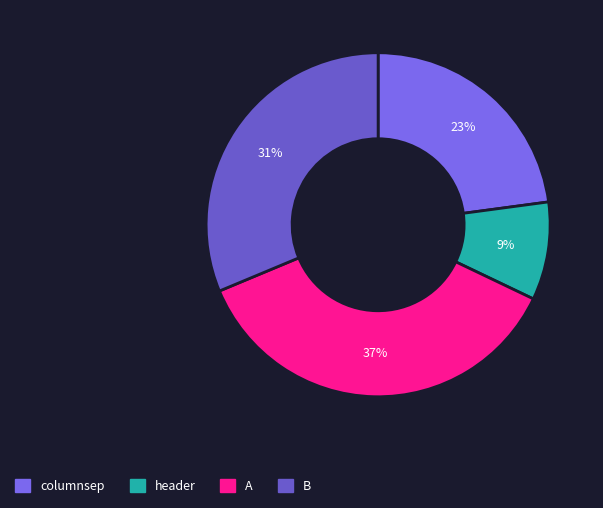

To the nearest percent, what is the difference between the columnsep and header slice percentages?

14%